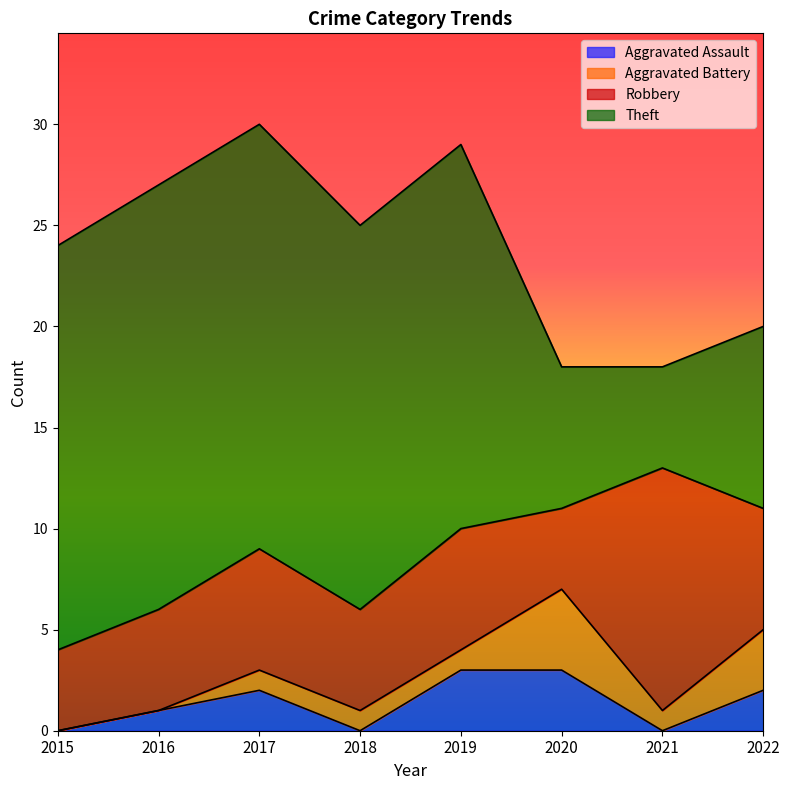

Which series has the widest spread of values?

Theft